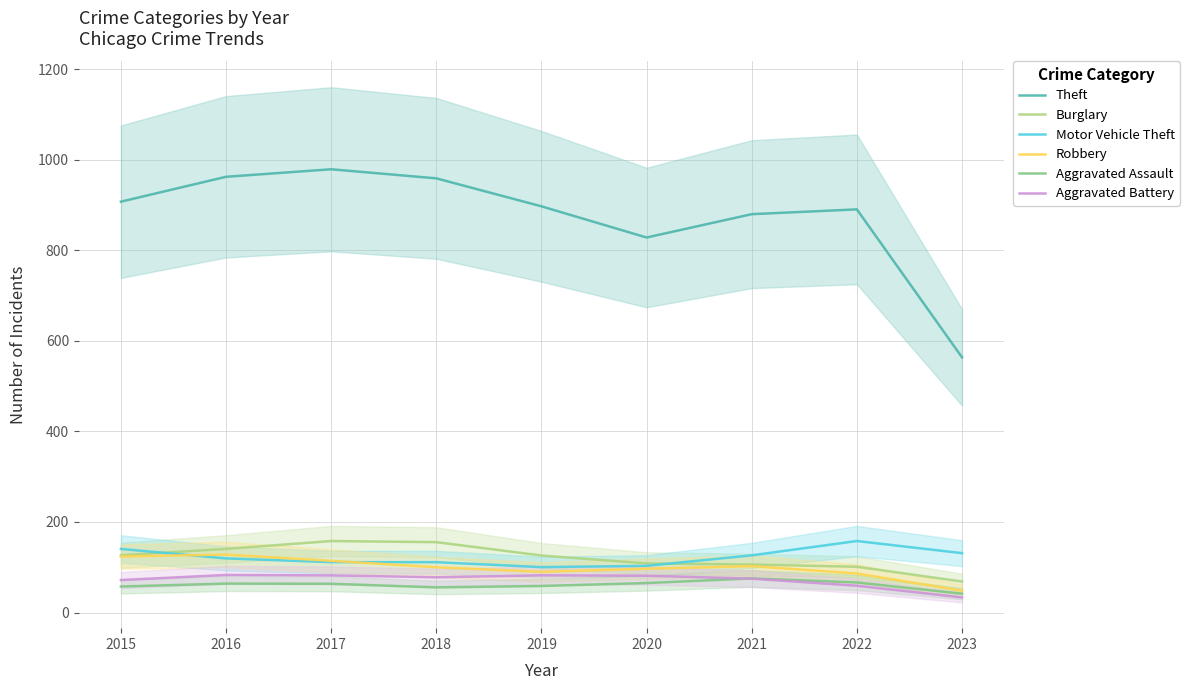

Rank the series by their maximum value, from highest to lowest.

Theft, Motor Vehicle Theft, Burglary, Robbery, Aggravated Battery, Aggravated Assault